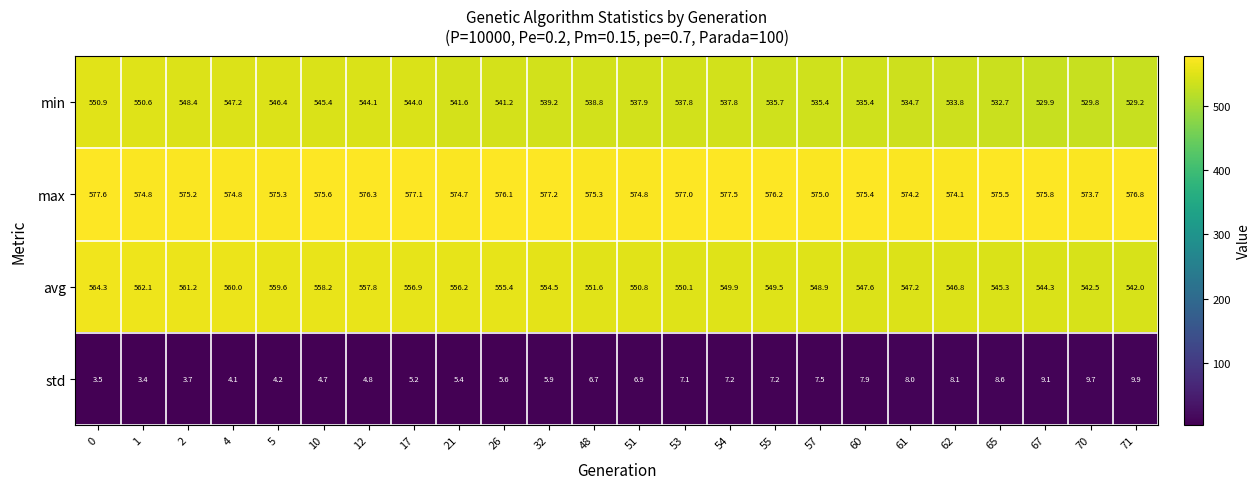

What is the greatest value displayed?

577.6